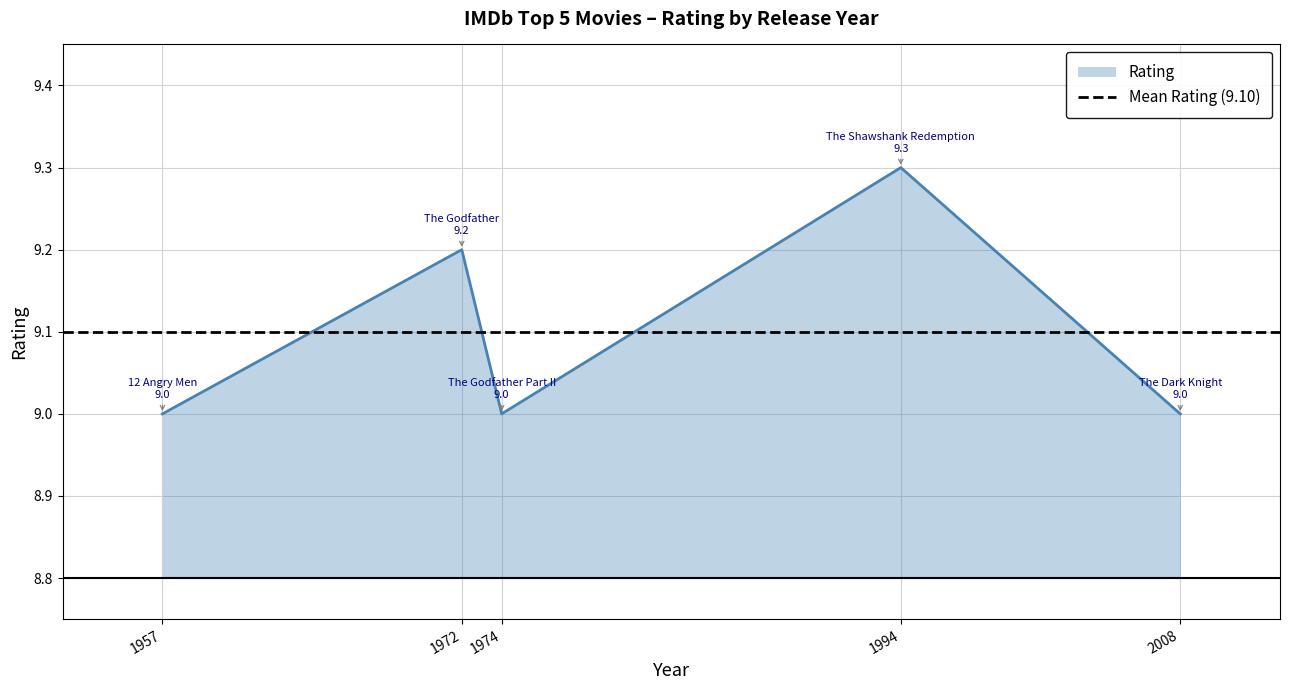

The Rating series shows 15.1 at 1994. True or false?

False